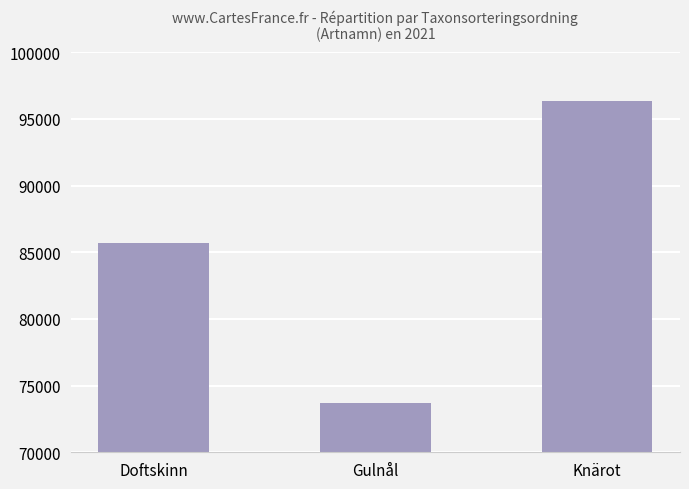

What position from the right is Knärot?

1